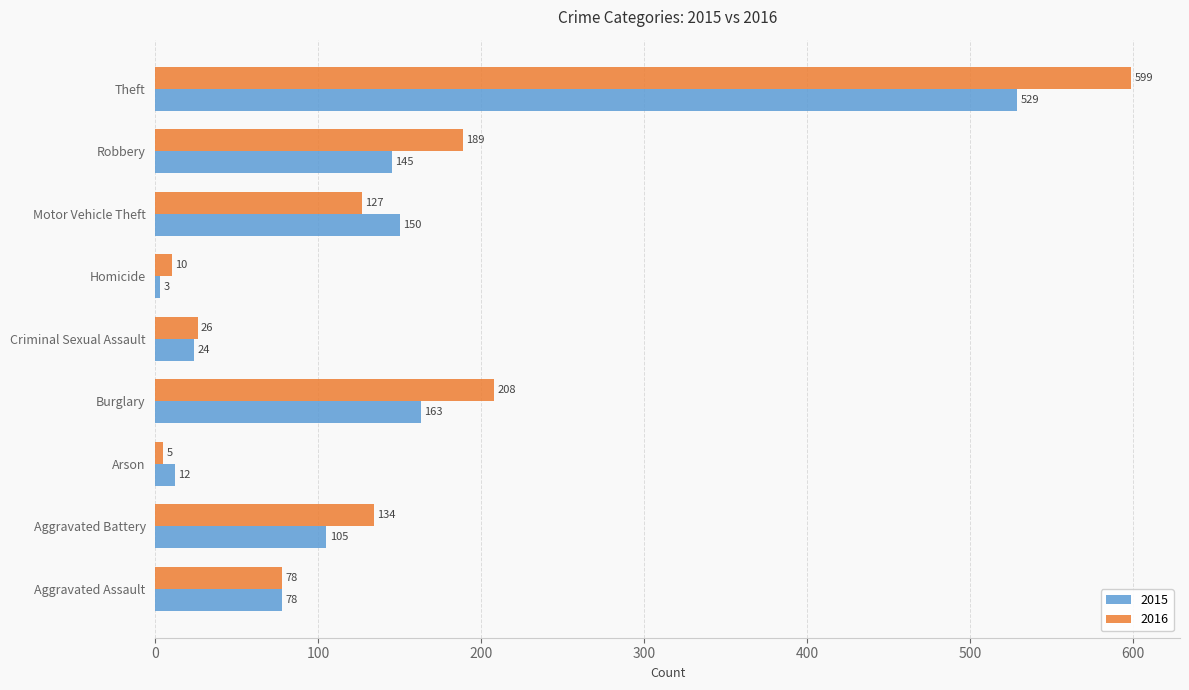

What is the total value across all series at Robbery?

334